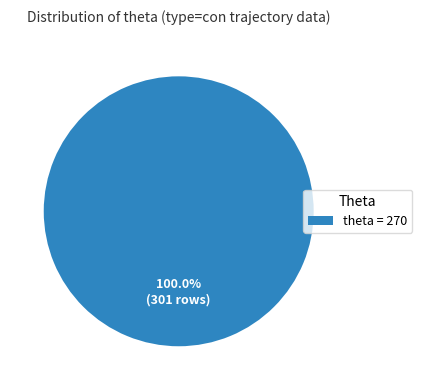

Does any single category account for the majority?

Yes